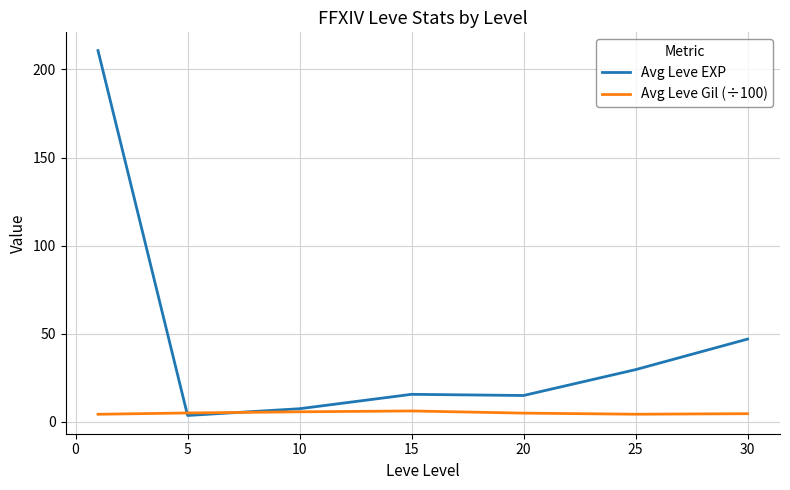

Rank the series by their maximum value, from highest to lowest.

Avg Leve EXP, Avg Leve Gil (÷100)